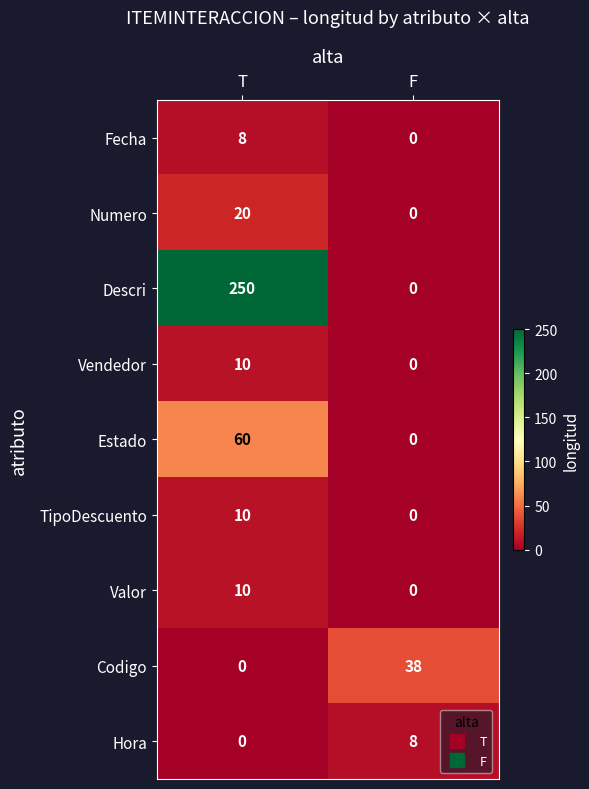

At which label does Fecha reach its peak?

T